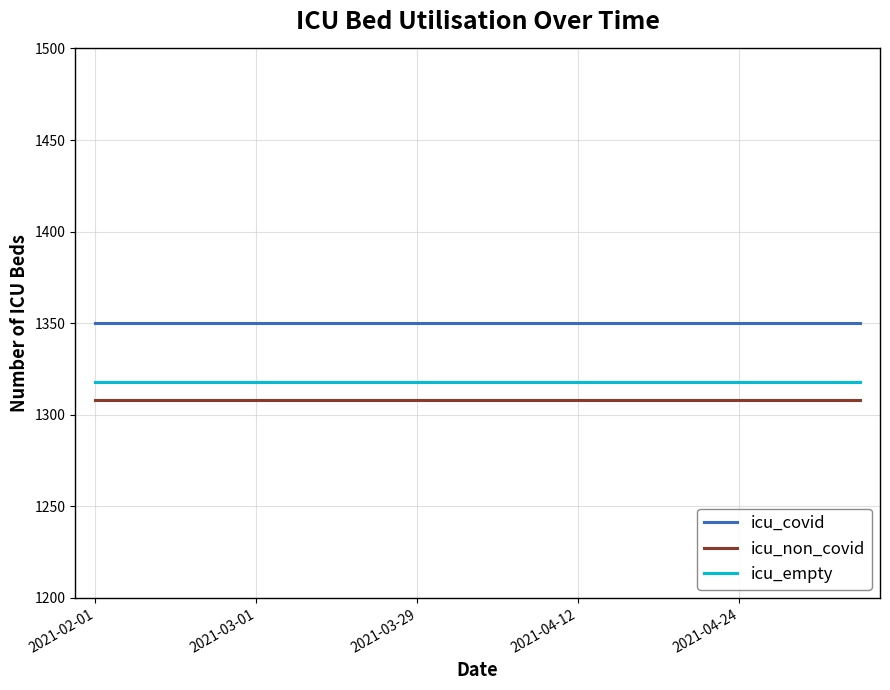

True or false: icu_empty and icu_covid cross at least once.

False